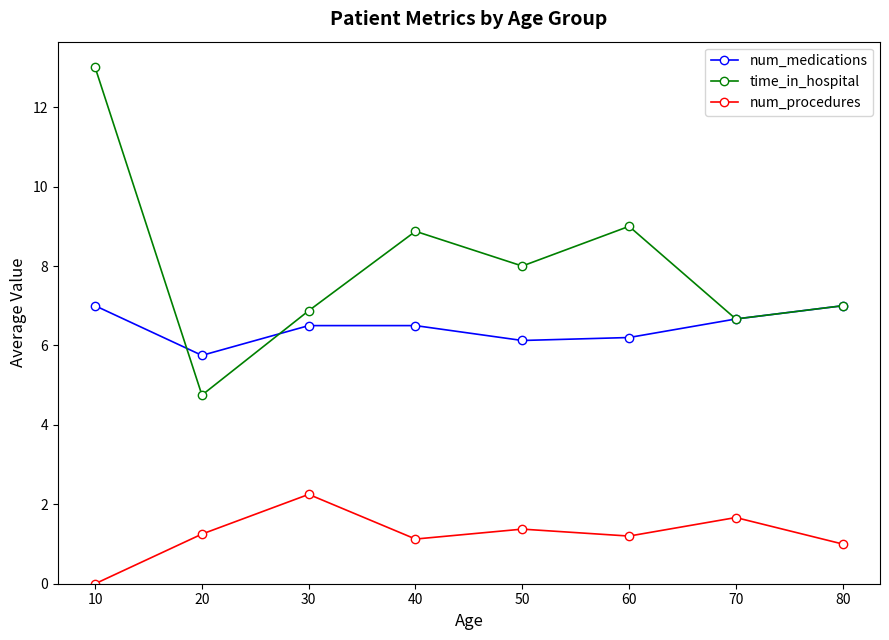

Which series has the largest total across all categories?

time_in_hospital